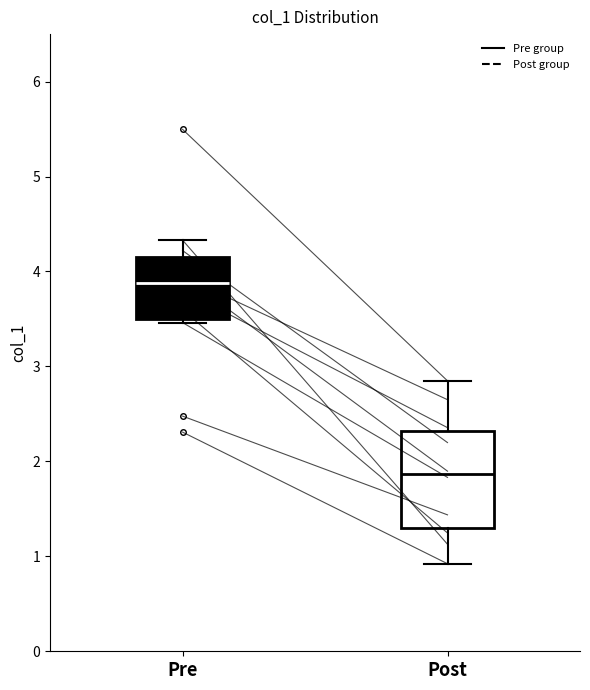

Where is the lower edge of the box for Pre on the y-axis? The values are not printed on the chart, so give them approximately, as read against the axis.

3.5